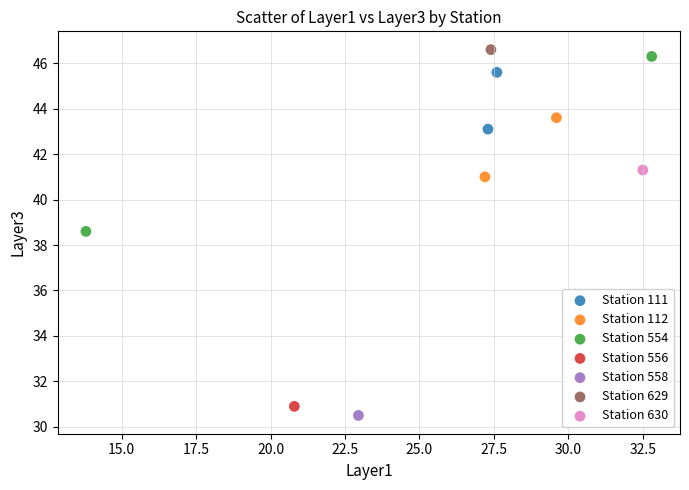

What are all the series names shown in the legend?

Station 111, Station 112, Station 554, Station 556, Station 558, Station 629, Station 630